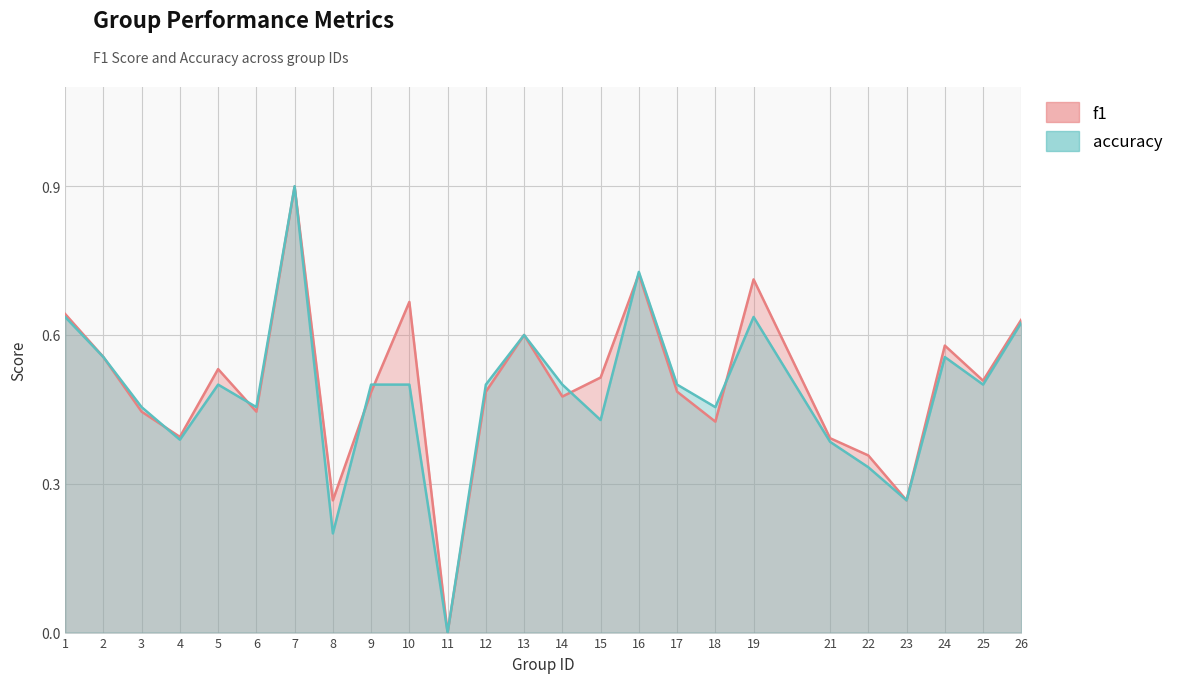

Read the accuracy value at 17.

0.5